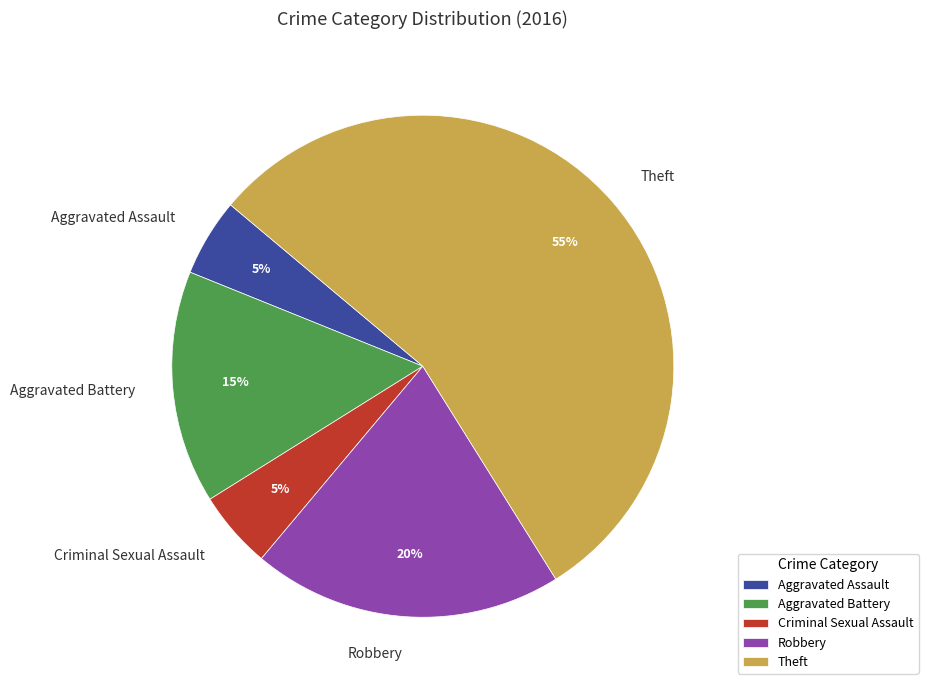

Which slice is the largest?

Theft